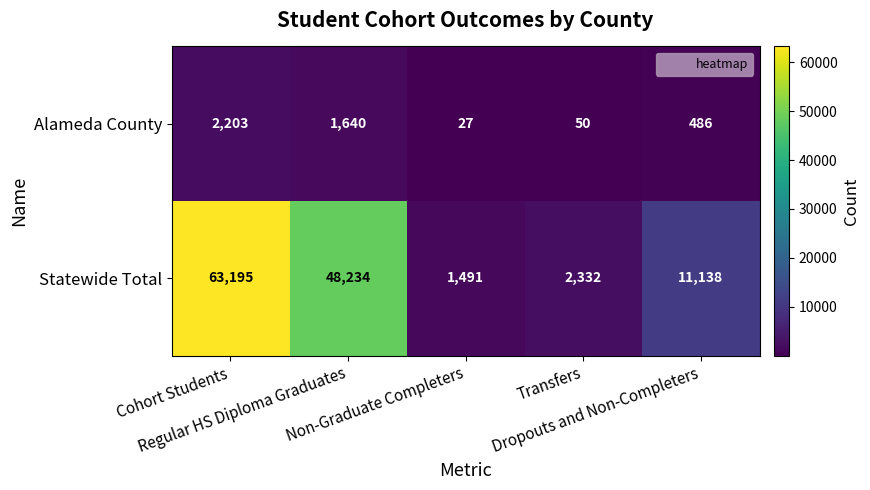

What is the difference between the second highest and second lowest values in the Statewide Total series?

45902